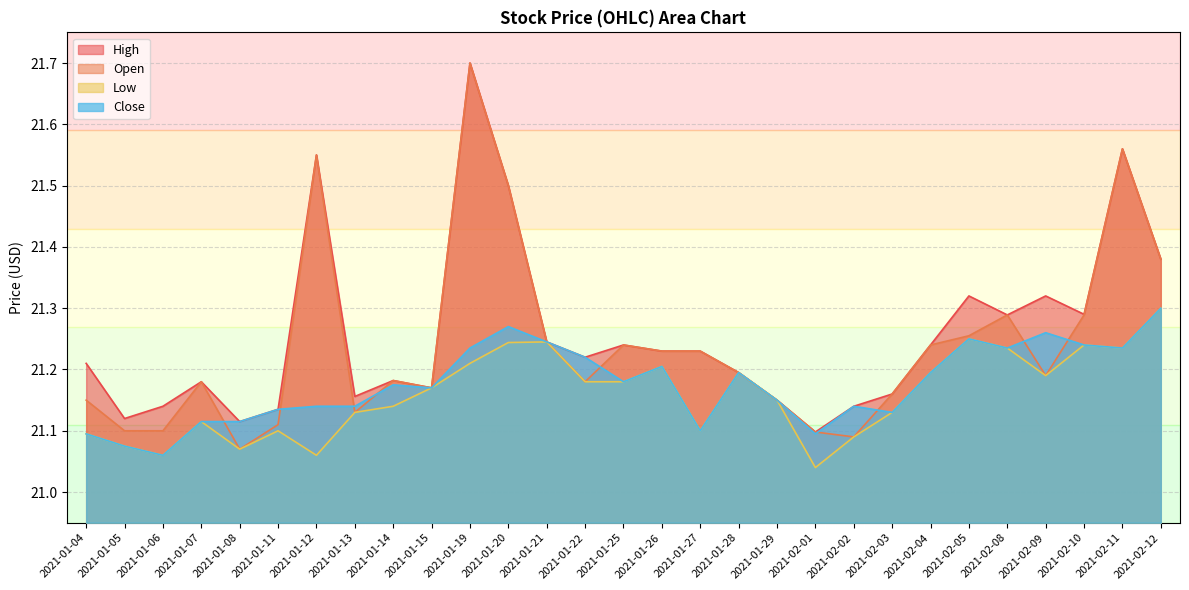

True or false: Low and Close cross at least once.

False